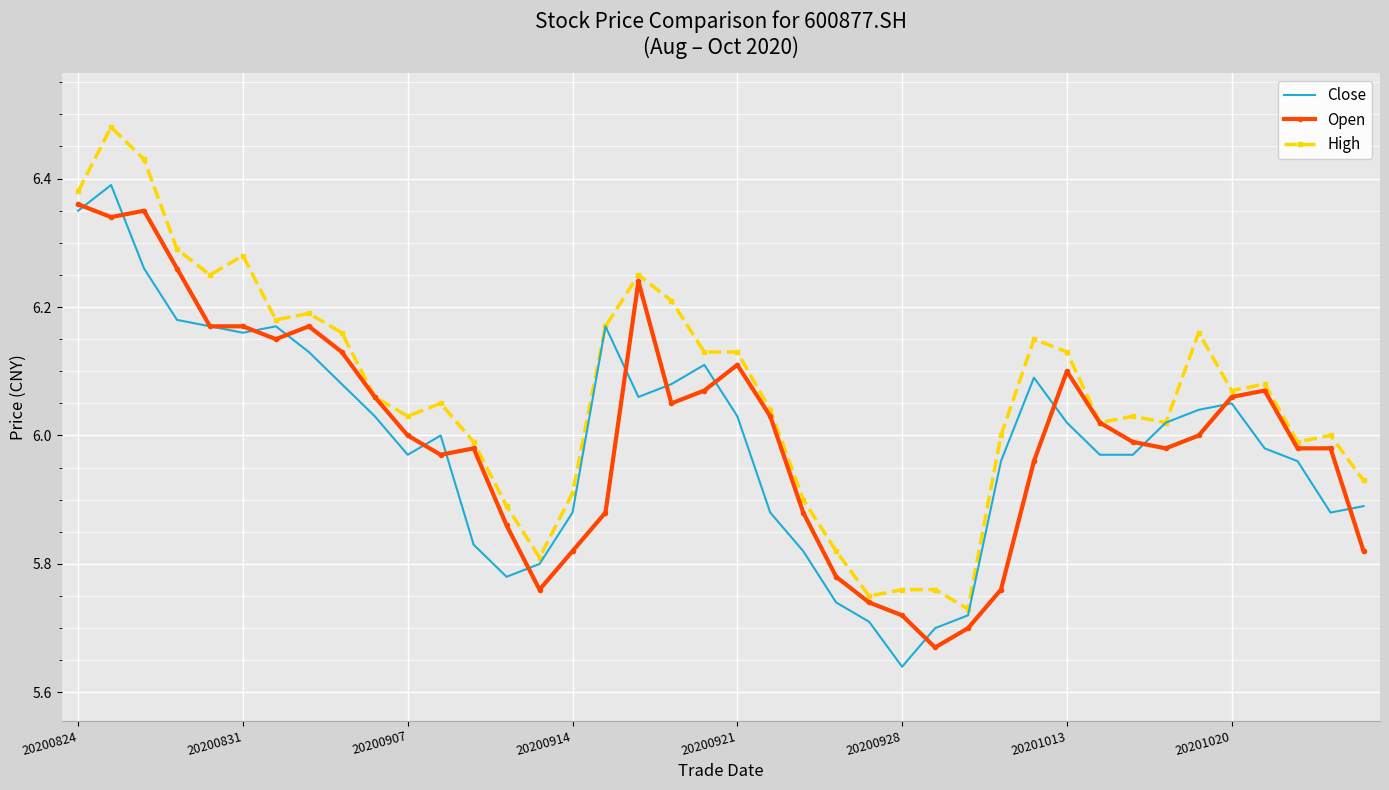

Which series has the largest total across all categories?

High